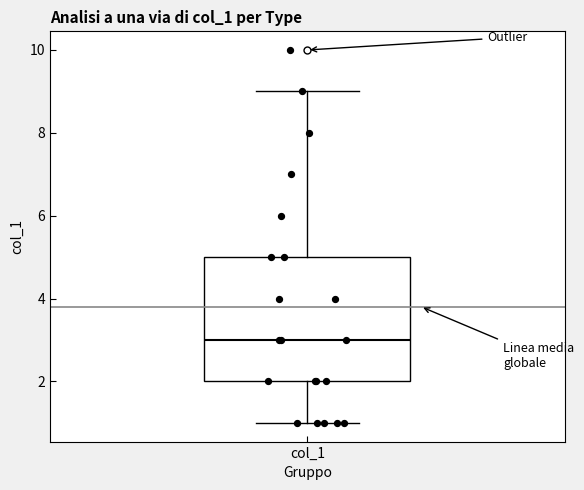

Transcribe this box plot: give where the median line is, the range the box spans, and where the two whiskers end, as read against the y-axis. The values are not printed on the chart, so give them approximately, as read against the axis.

median 3, box 2 to 5, whiskers 1 to 9